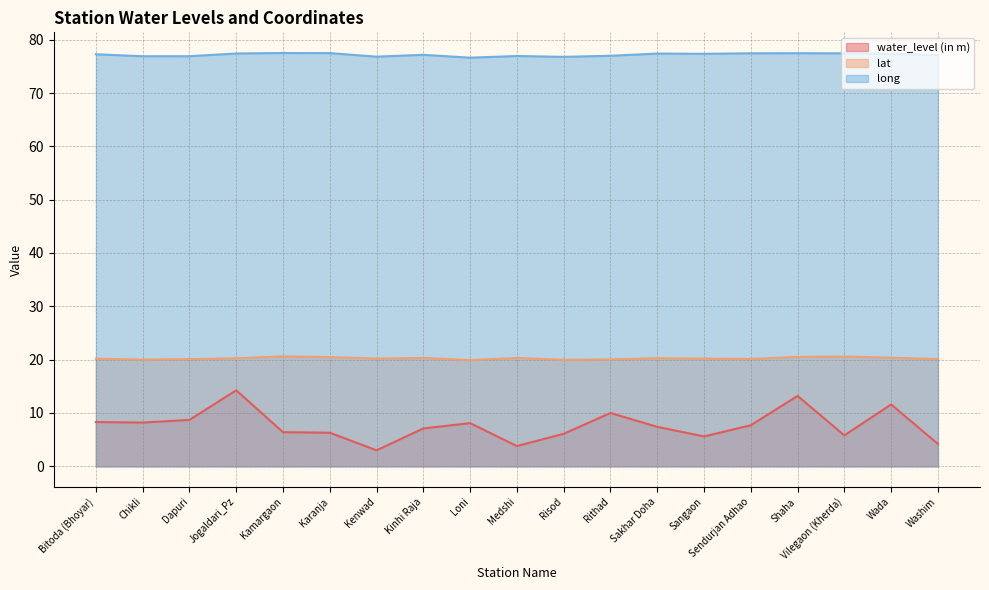

Which has a higher value, Kenwad or Risod?

Risod